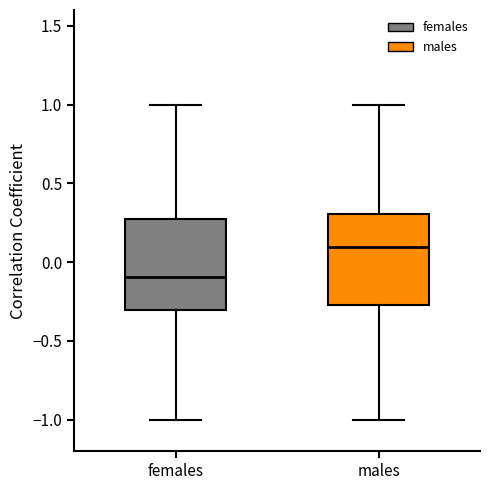

Reading left to right, transcribe this box plot: for each box, give where its median line is, the range the box spans, and where its two whiskers end, as read against the y-axis. The values are not printed on the chart, so give them approximately, as read against the axis.

females: median -0.10, box -0.30 to 0.25, whiskers -1.00 to 1.00
males: median 0.10, box -0.25 to 0.30, whiskers -1.00 to 1.00